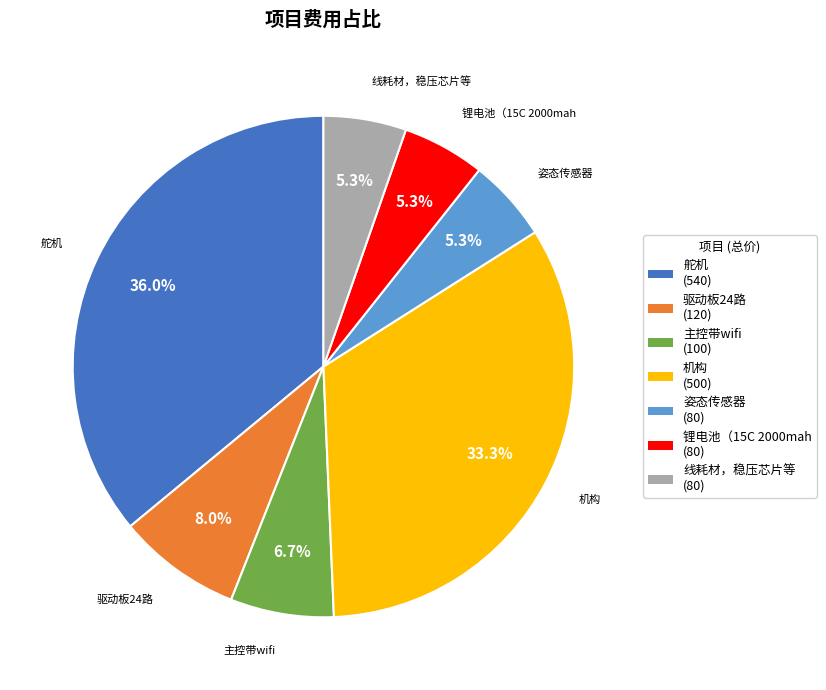

Which has a higher value, 机构 or 主控带wifi?

机构